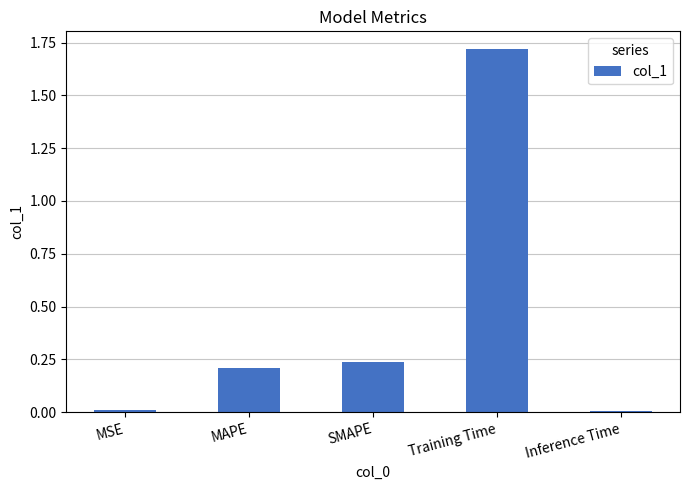

What is the greatest value displayed?

1.7